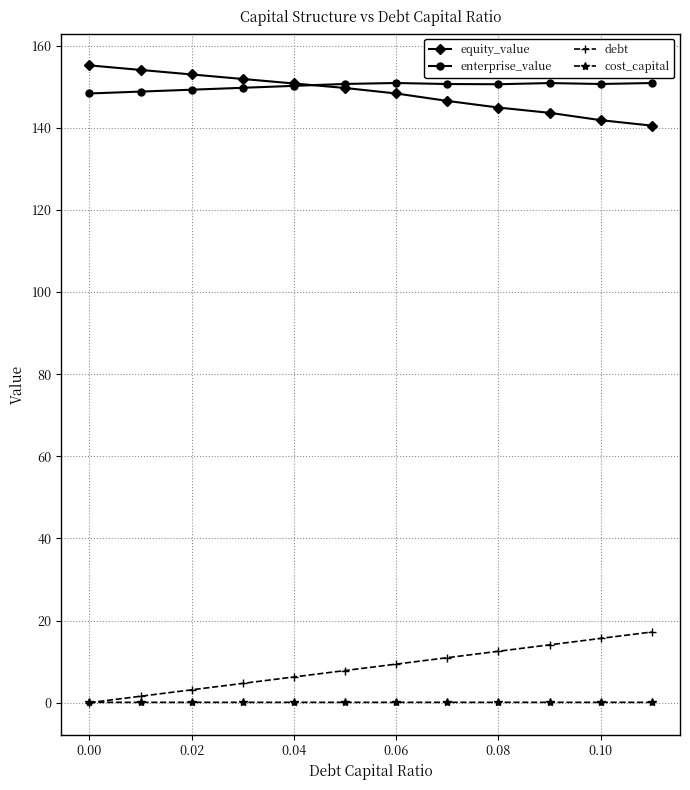

What is the minimum value for enterprise_value?

148.3